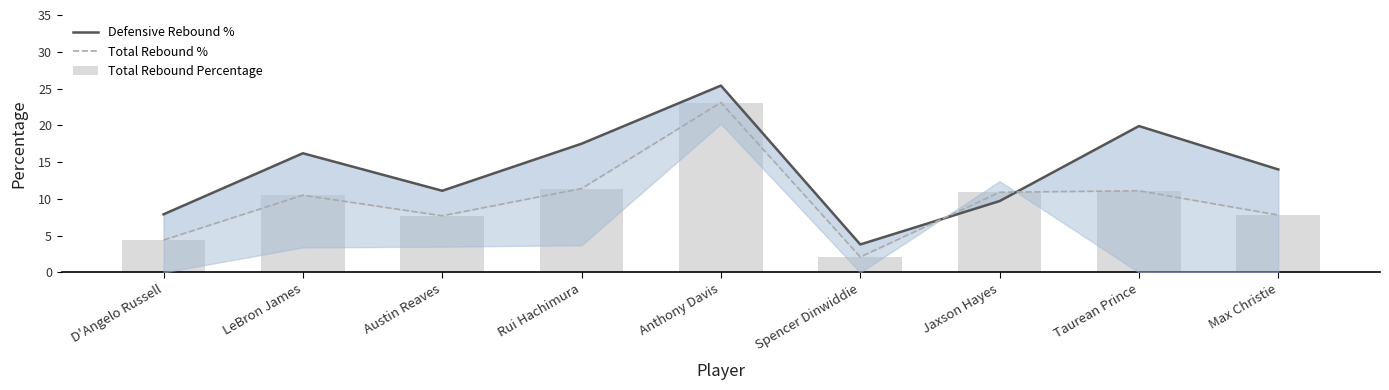

What is the total value across all series at Jaxson Hayes?

31.5